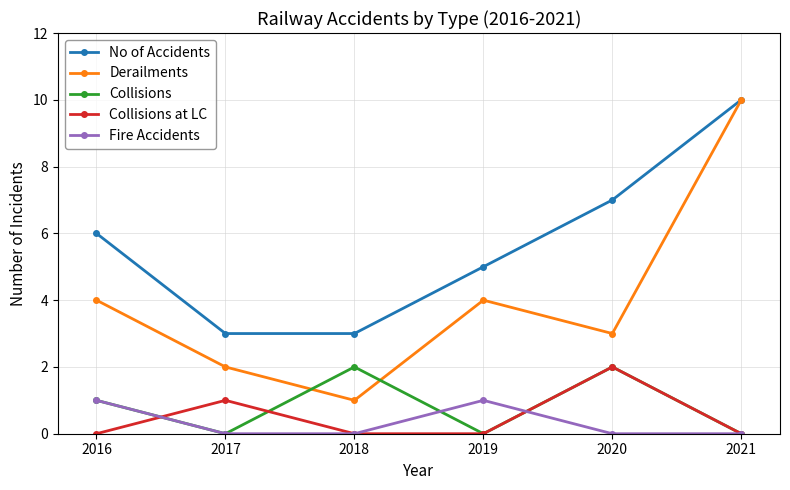

The Collisions series shows -1 at 2021. True or false?

False